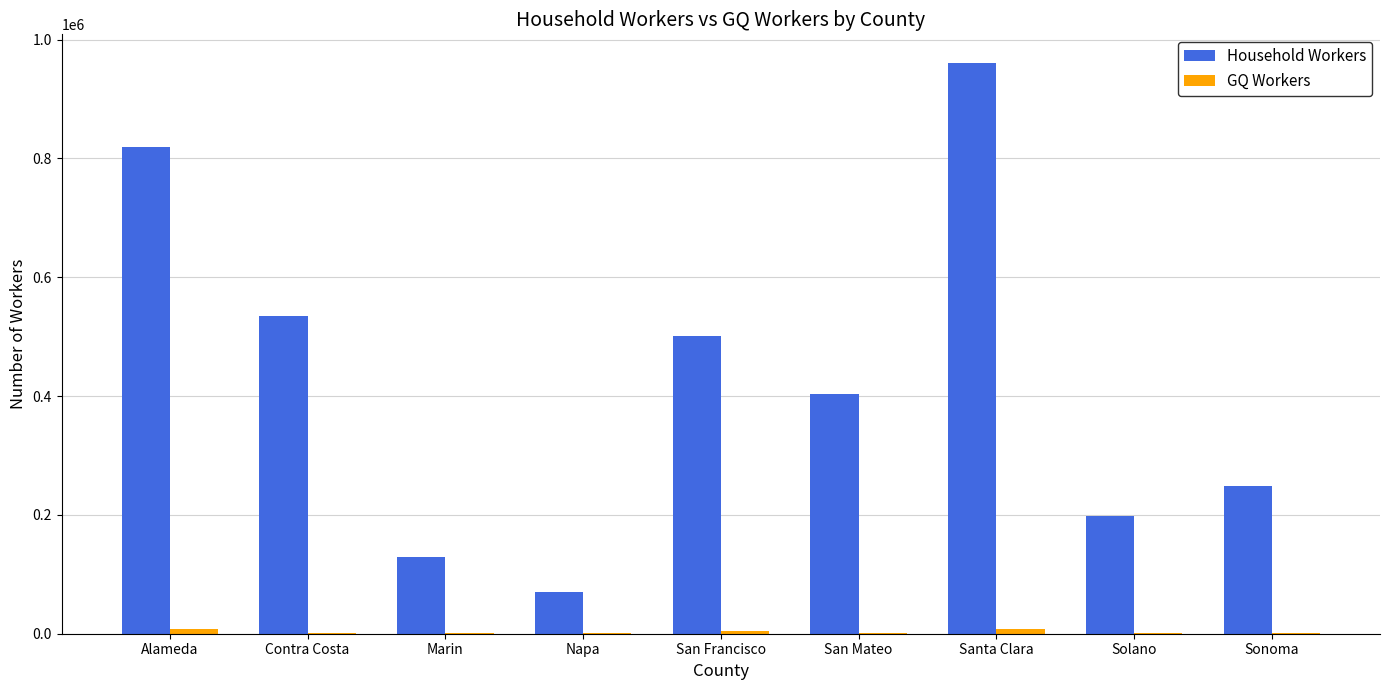

Which category has the highest value across all series?

Santa Clara